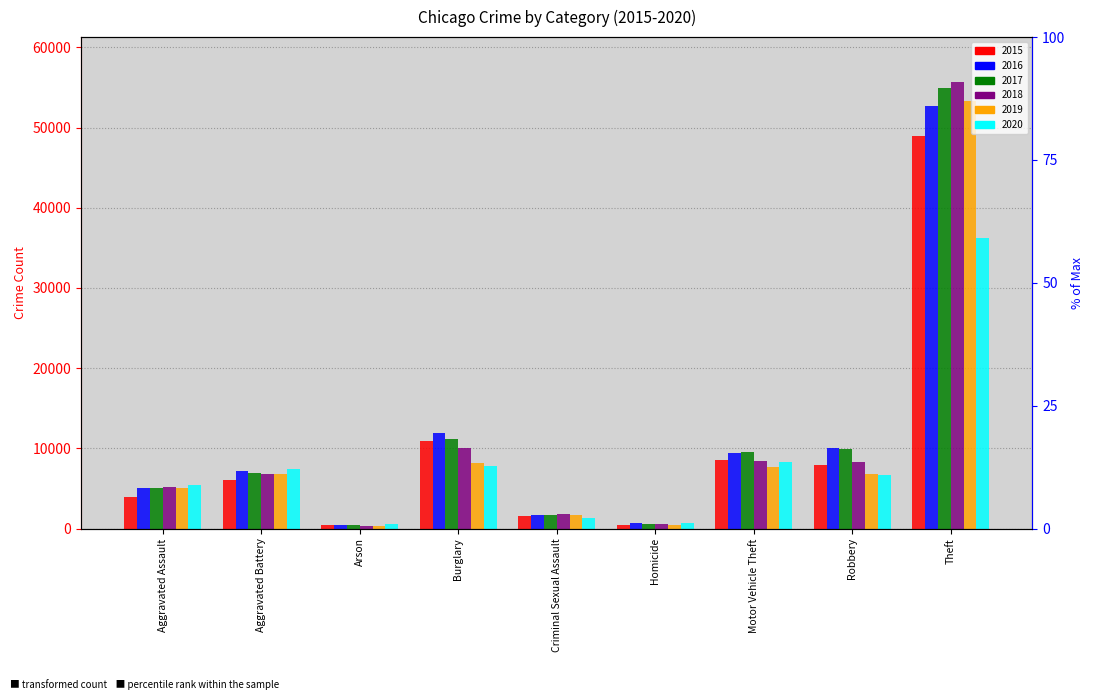

Where does the 2017 series first go above 6890?

Burglary